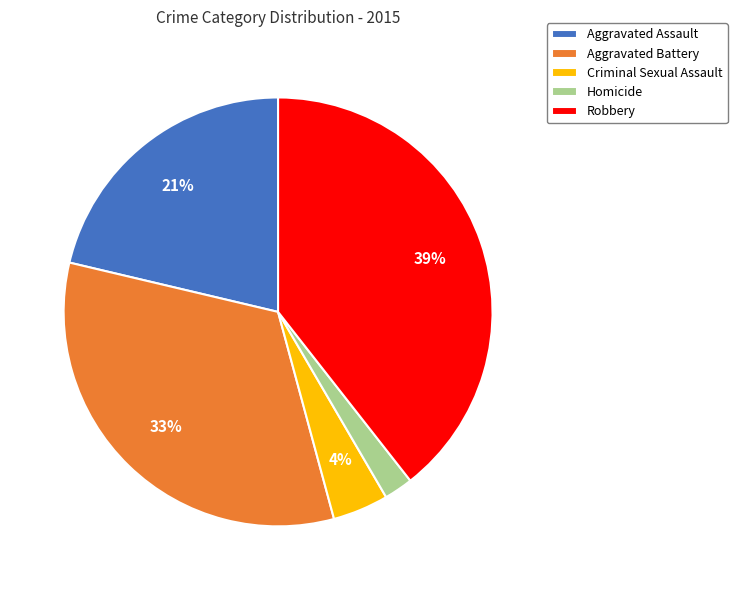

How many slices are in this pie chart?

5